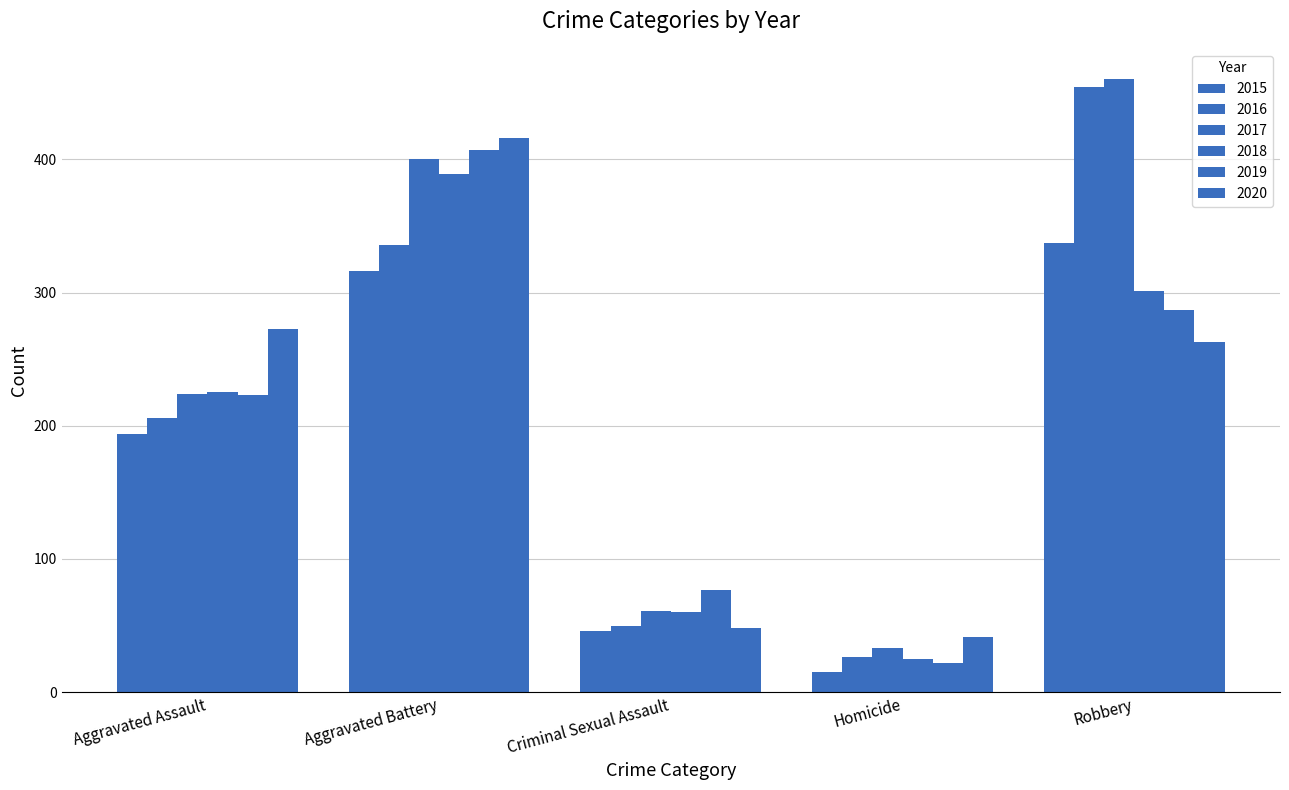

How many categories are shown in the chart?

5